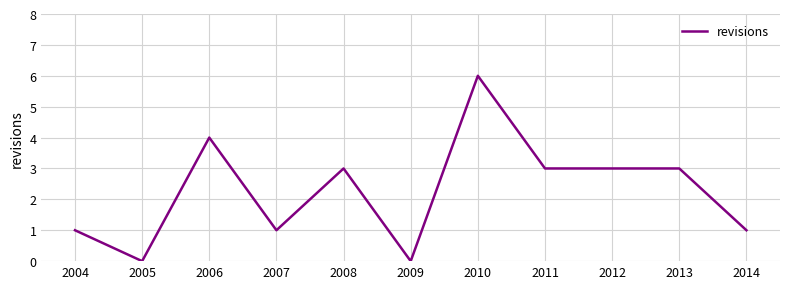

What is the change in value from 2010 to 2013?

-3